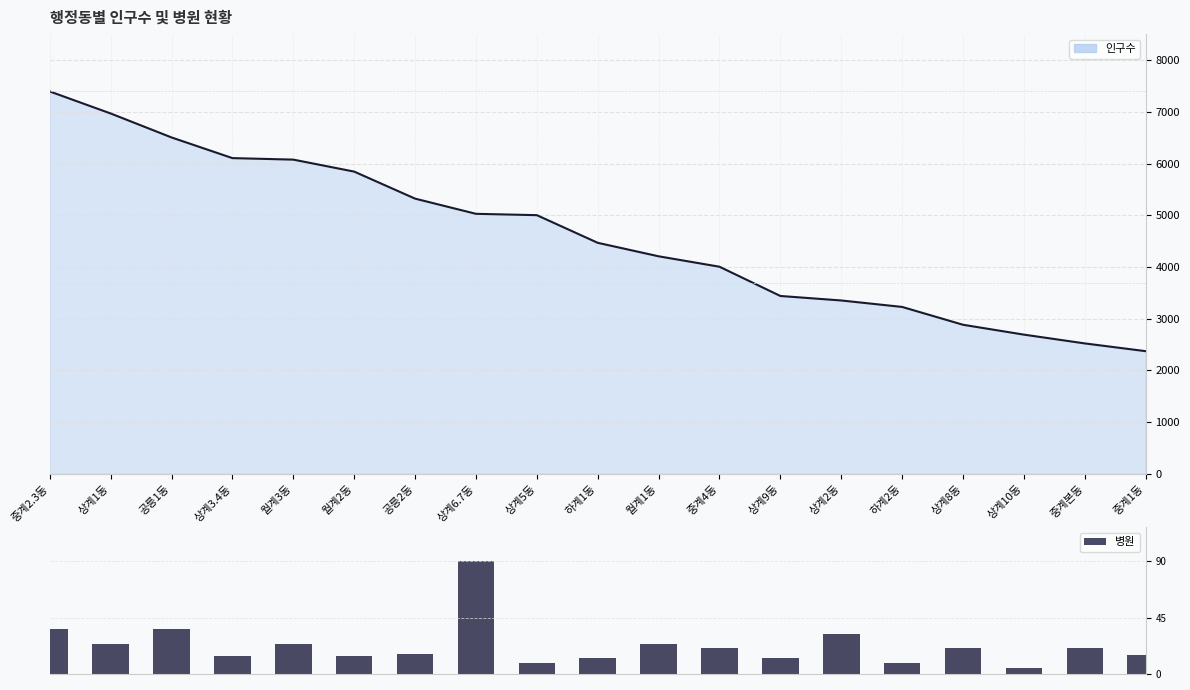

Between 상계1동 and 상계6.7동, which is larger?

상계6.7동